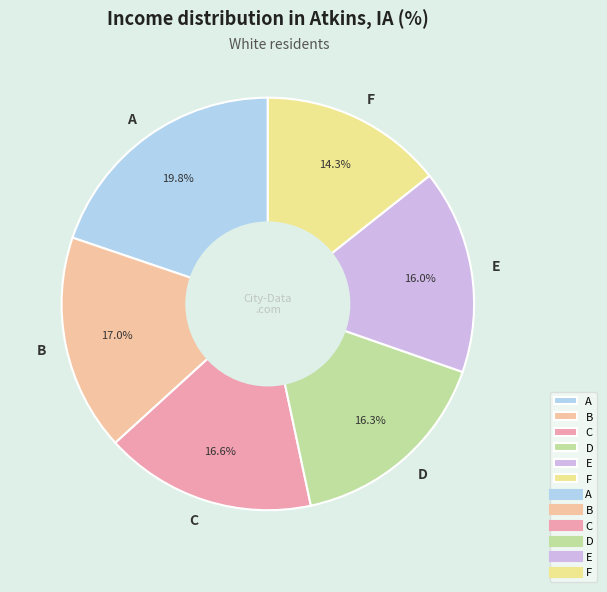

To the nearest percent, what is the combined percentage of D and E?

32%